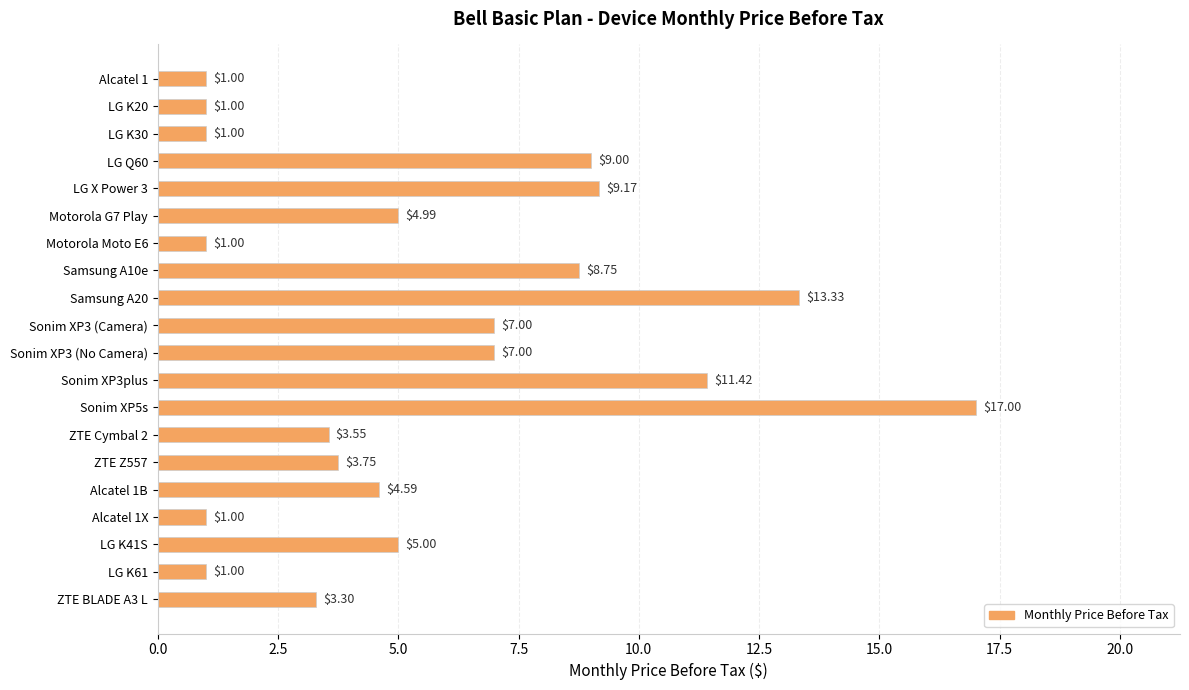

What is the difference between the maximum and minimum values?

16.0